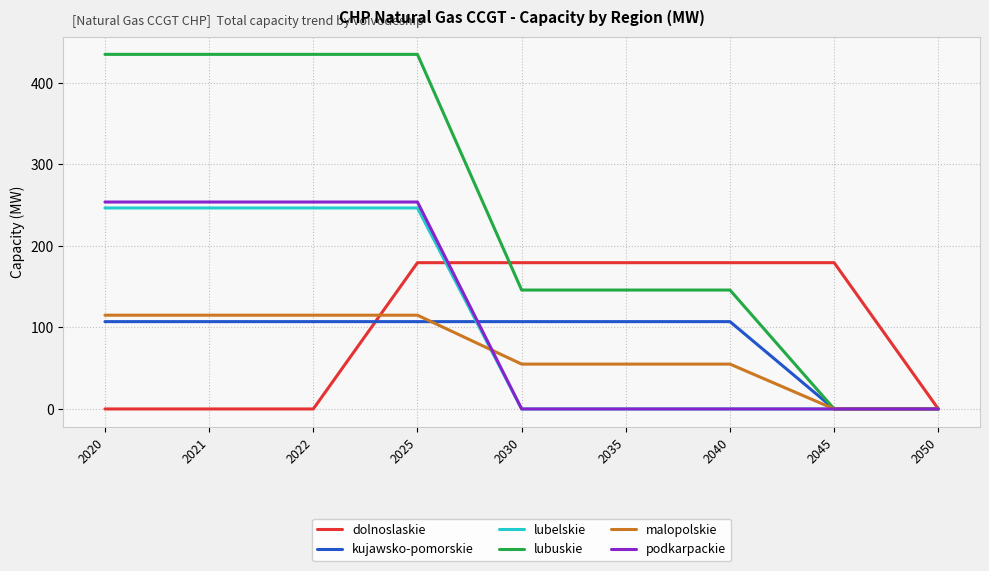

Which series has the largest range (max minus min)?

lubuskie